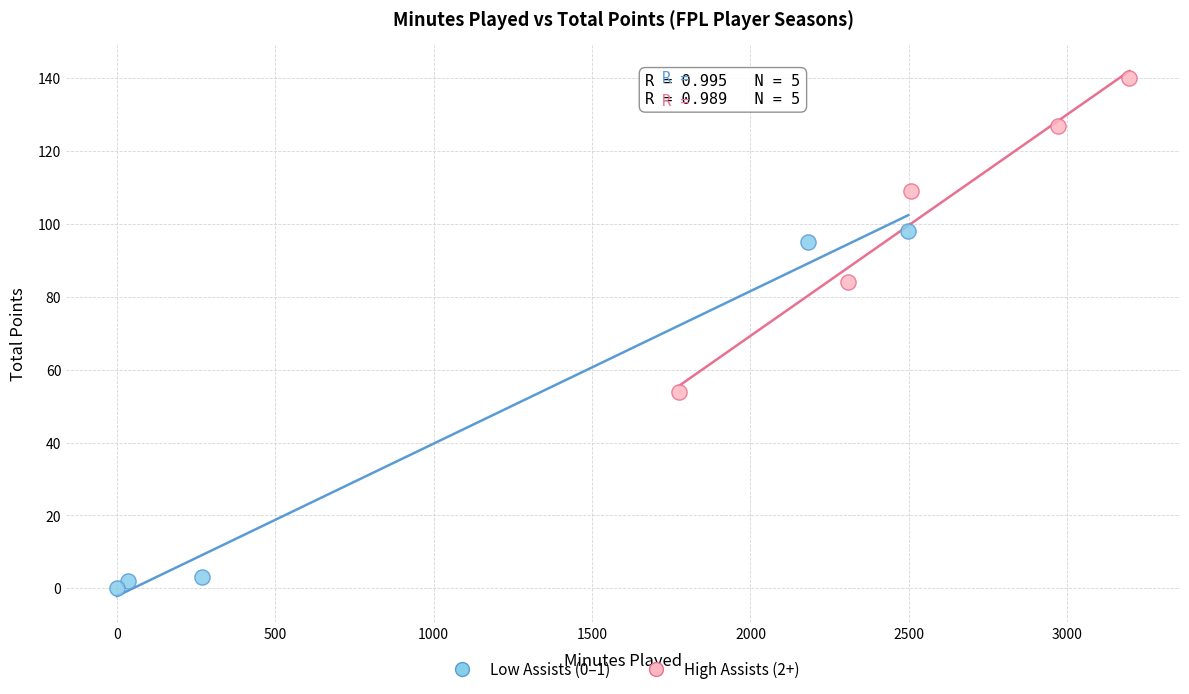

Which series contains the highest Y value?

High Assists (2+)